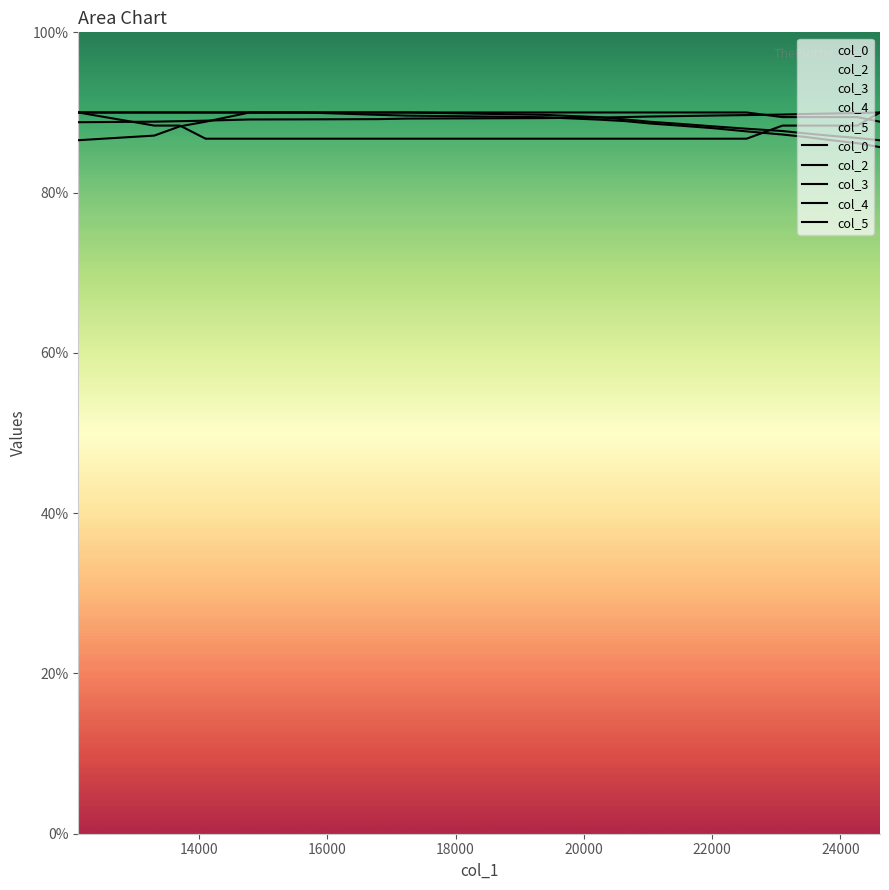

Reading left to right, transcribe all the data shown in this chart.

col_0: 887.8	888.5	889.1	889.8	891.3	891.4	891.7	892.4	892.9	893.6	894.3	894.9	895.6	896.2	896.8	897.4	898.1	898.7	899.3	900.0
col_2: 900.0	900.0	900.0	900.0	900.0	900.0	900.0	900.0	897.1	894.2	891.3	888.4	885.5	882.6	879.7	876.8	874.0	871.1	868.2	865.3
col_3: 900.0	900.0	900.0	900.0	900.0	900.0	897.1	896.1	894.1	891.2	889.2	886.2	883.3	880.3	876.4	872.5	869.5	865.6	861.7	856.8
col_4: 865.4	871.2	882.7	888.5	900.0	900.0	900.0	900.0	900.0	900.0	900.0	900.0	900.0	900.0	900.0	894.2	894.2	894.2	894.2	888.5
col_5: 900.0	883.6	883.6	867.3	867.3	867.3	867.3	867.3	867.3	867.3	867.3	867.3	867.3	867.3	867.3	883.6	883.6	883.6	883.6	900.0